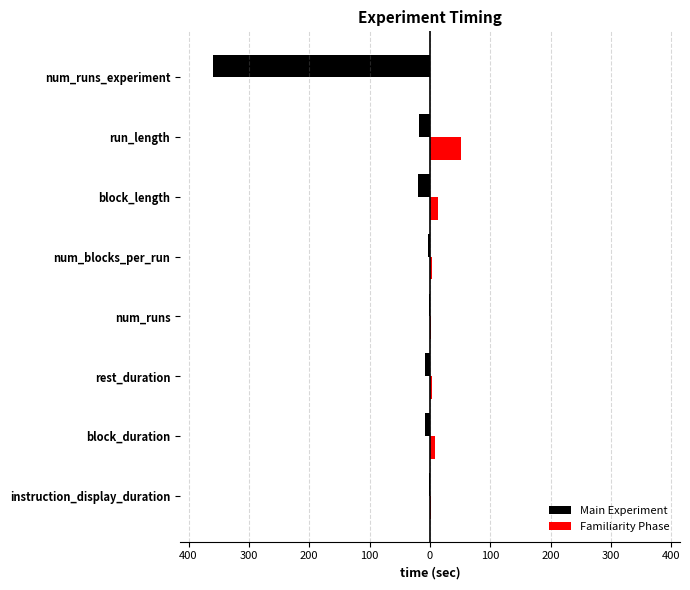

What are all the series names shown in the legend?

Main Experiment, Familiarity Phase